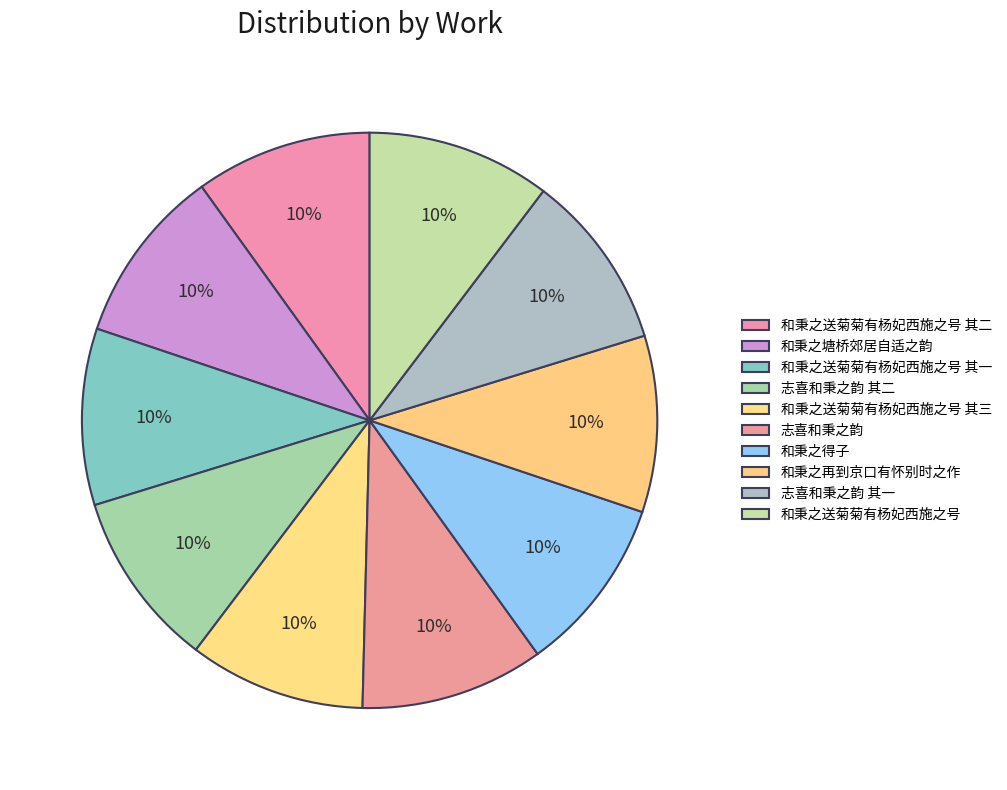

To the nearest percent, what is the combined percentage of 和秉之得子 and 和秉之送菊菊有杨妃西施之号?

20%